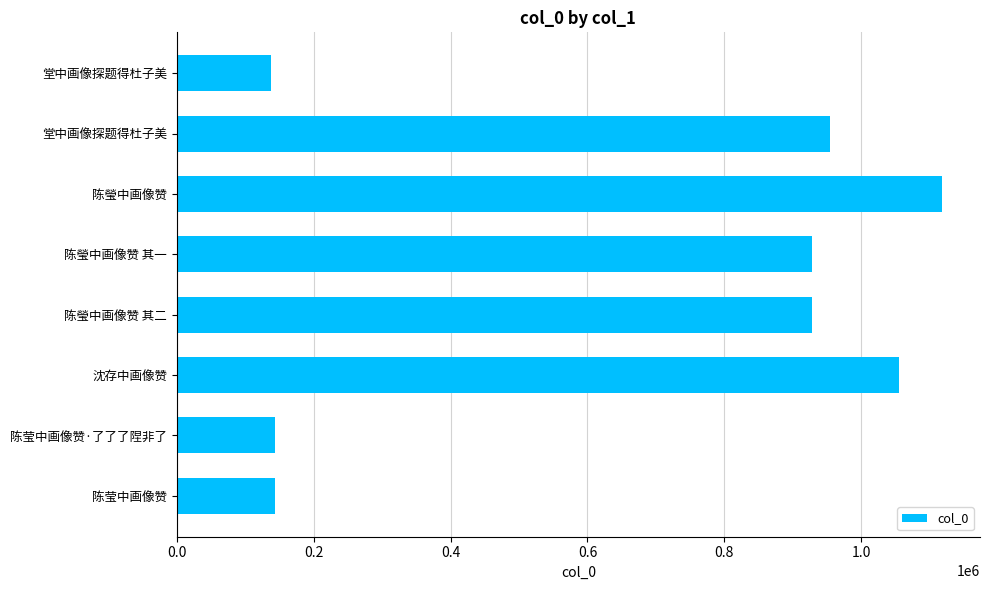

How many distinct data groups are displayed?

1